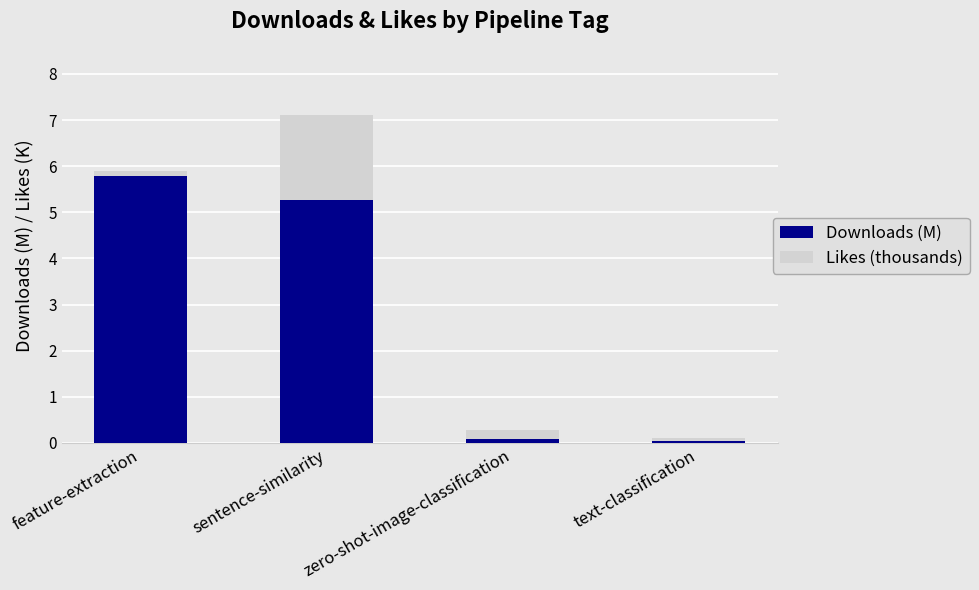

How many bars are there in total?

4